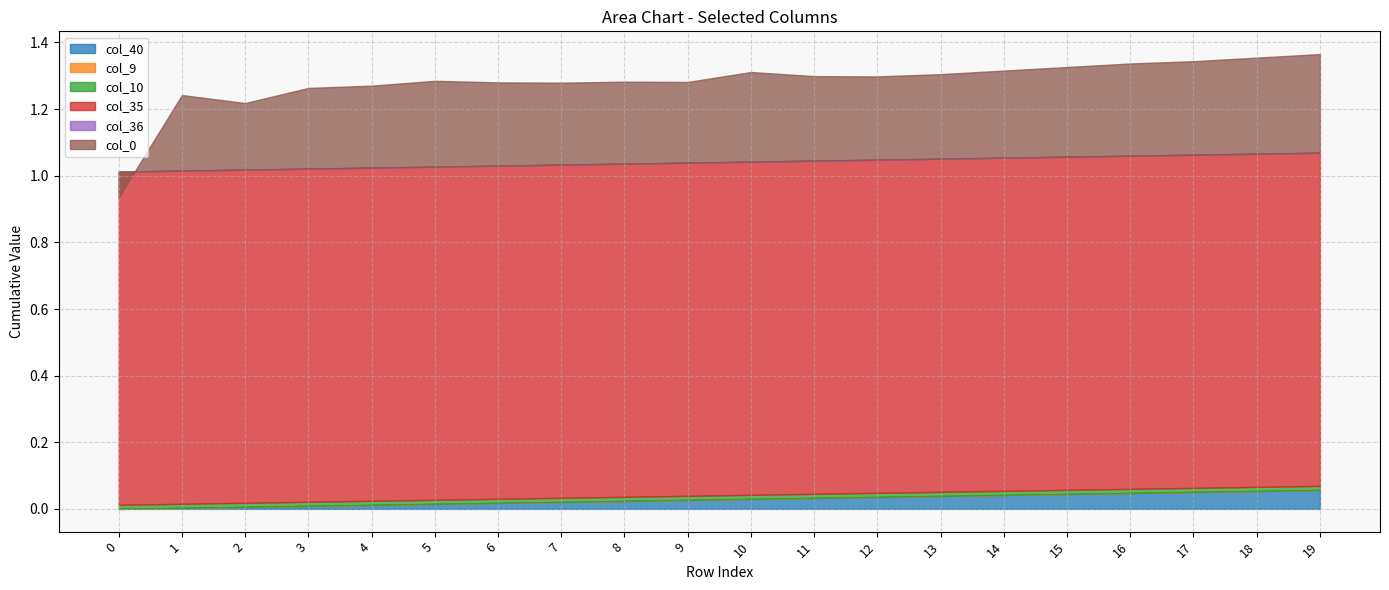

Is the value of col_10 at 6 greater than the value of col_9 at 7?

Yes